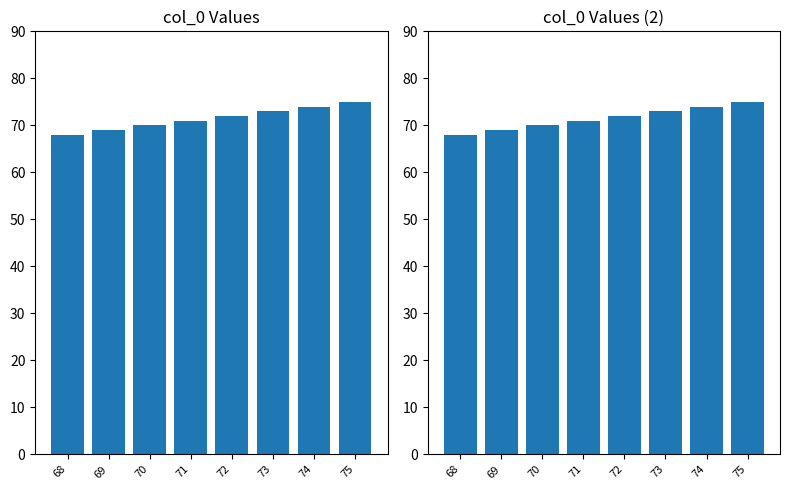

Which category has the highest value across all series?

75